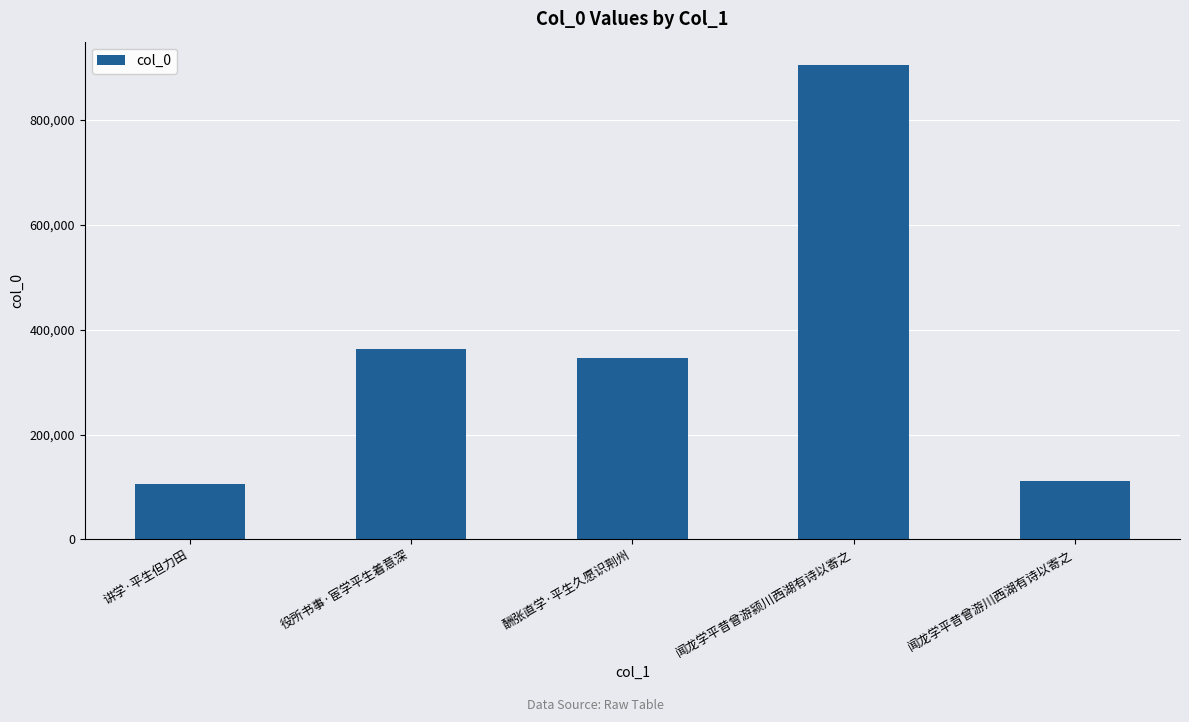

What is the label of the 1st bar from the left?

讲学·平生但力田